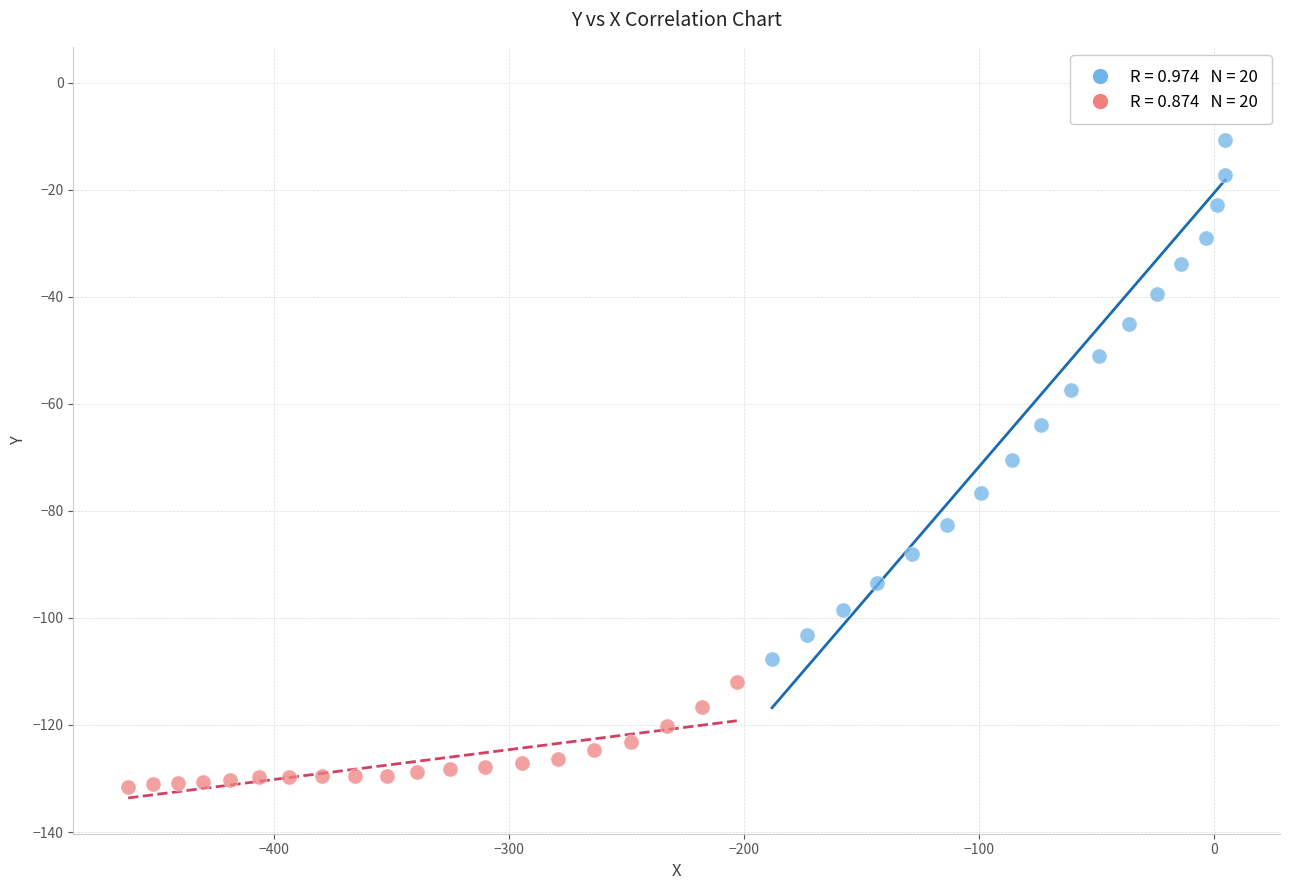

What are all the series names shown in the legend?

Series A, Series B